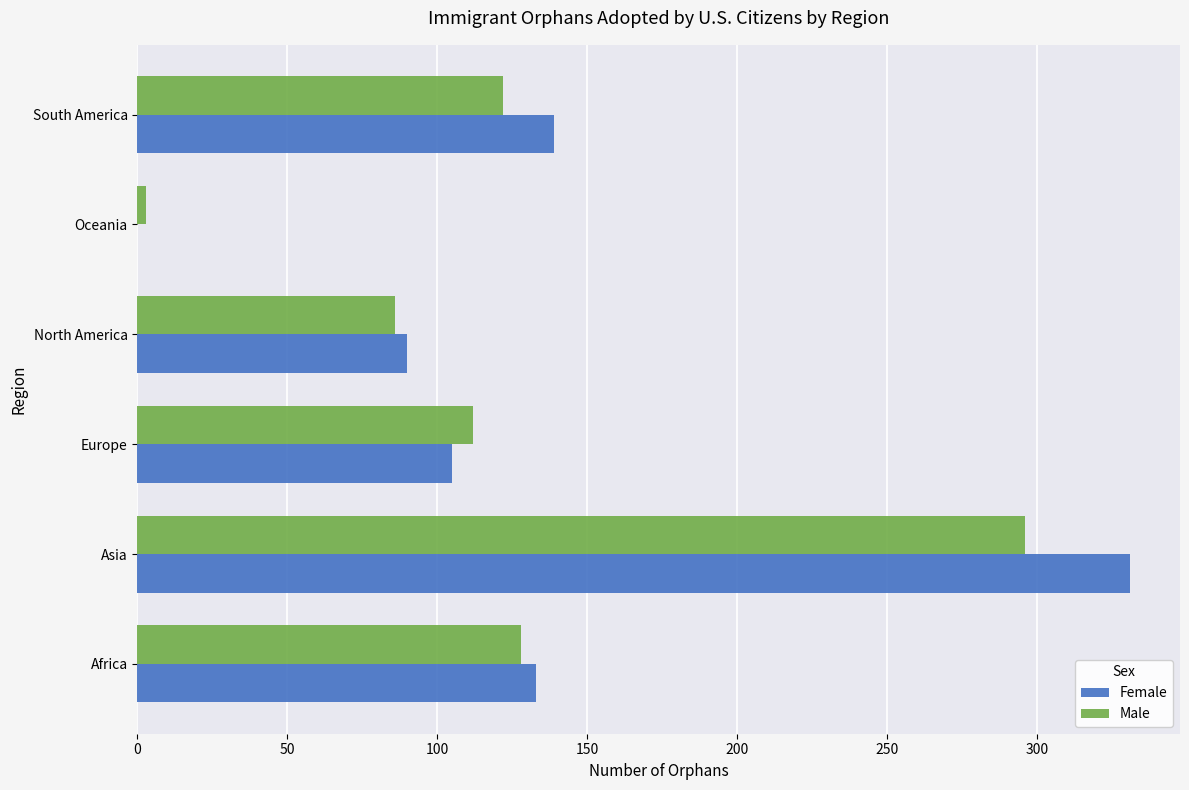

What is the sum of all Male values?

747